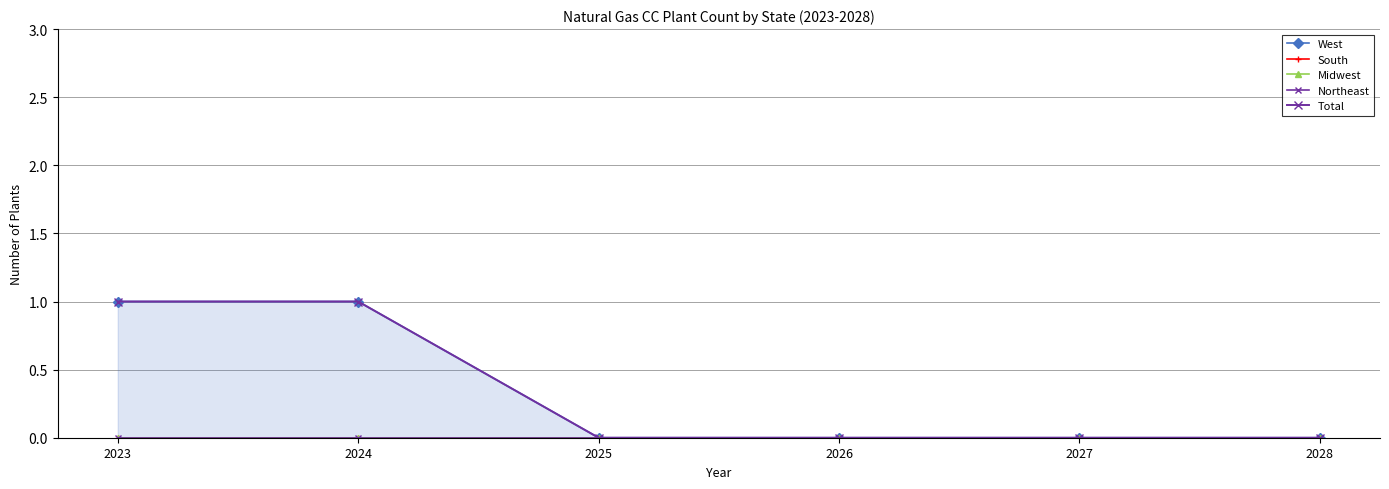

What is the difference between the highest and lowest values at 2023?

1